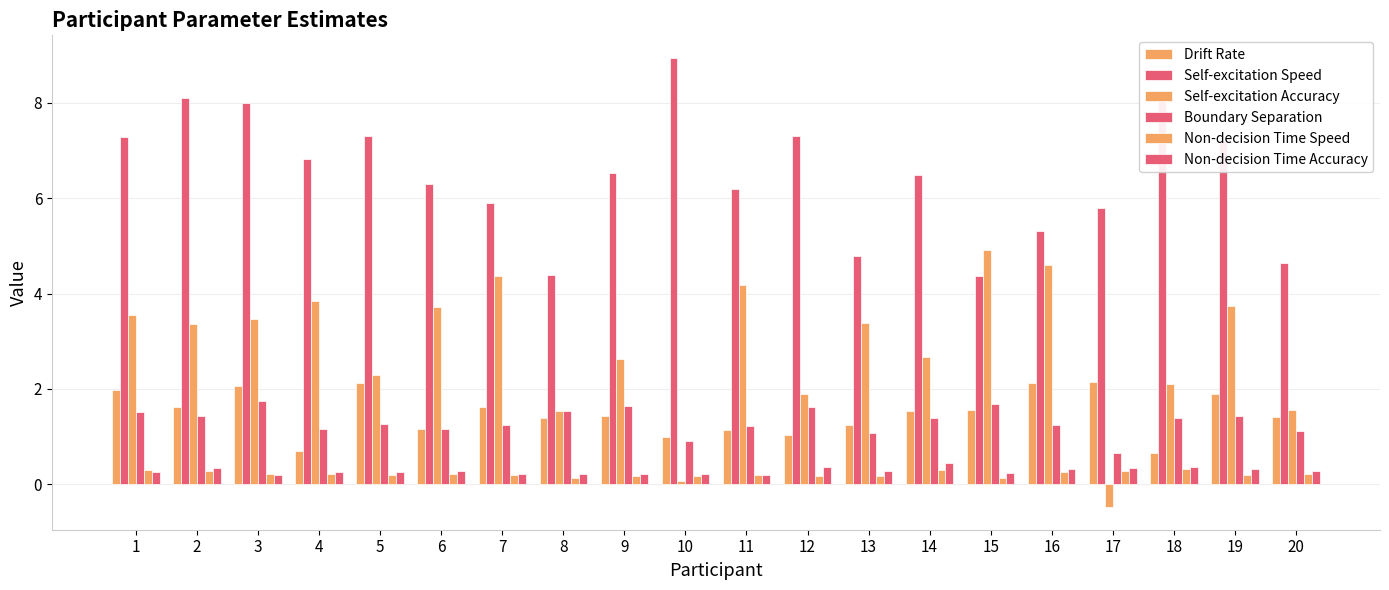

Does the chart contain stacked bars?

No